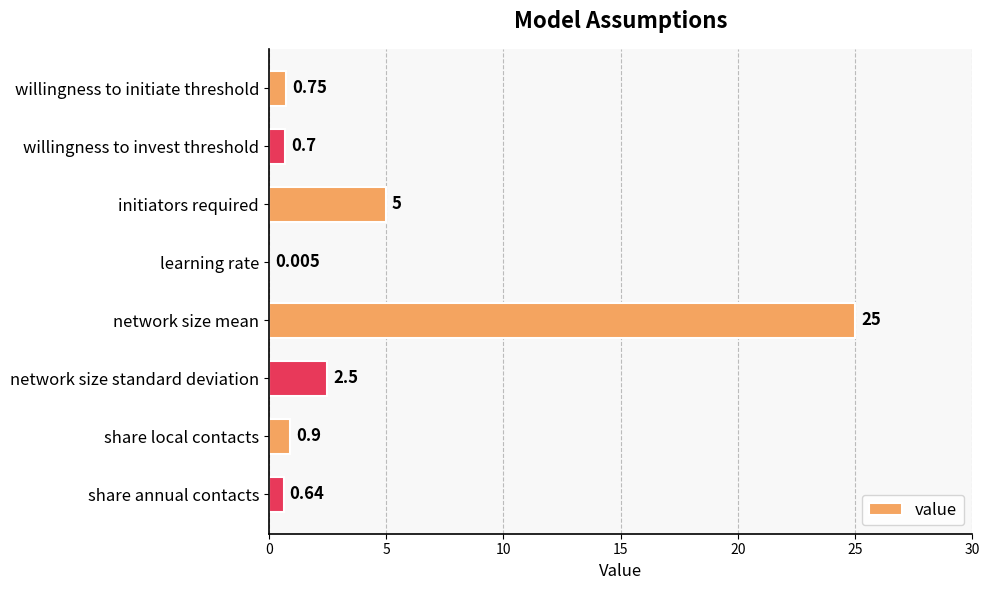

Between network size standard deviation and willingness to invest threshold, which is larger?

network size standard deviation